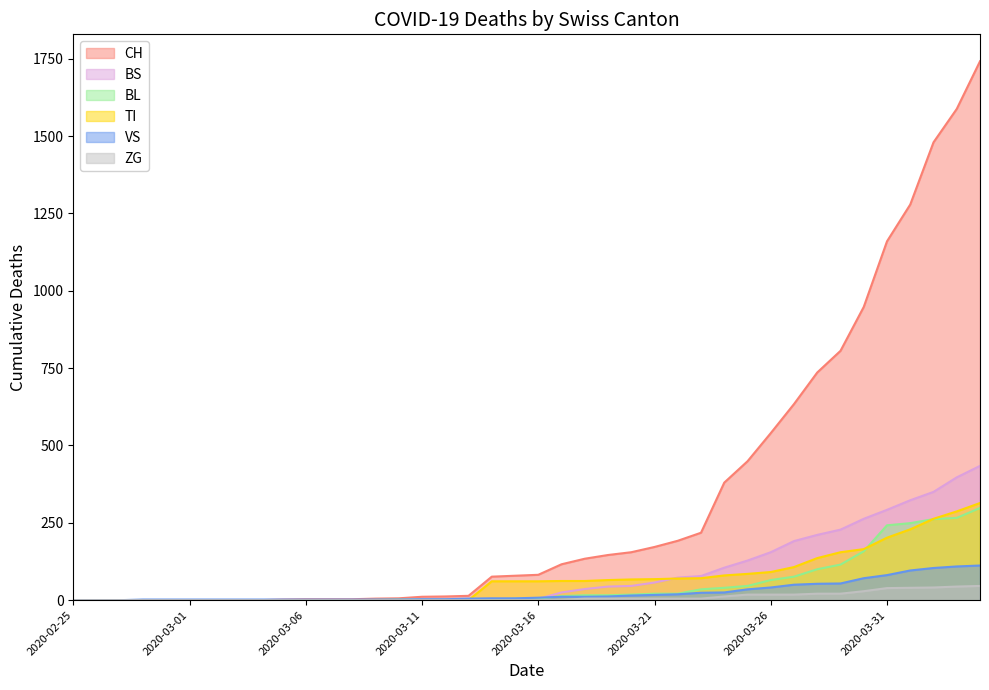

What is the greatest value displayed?

1742